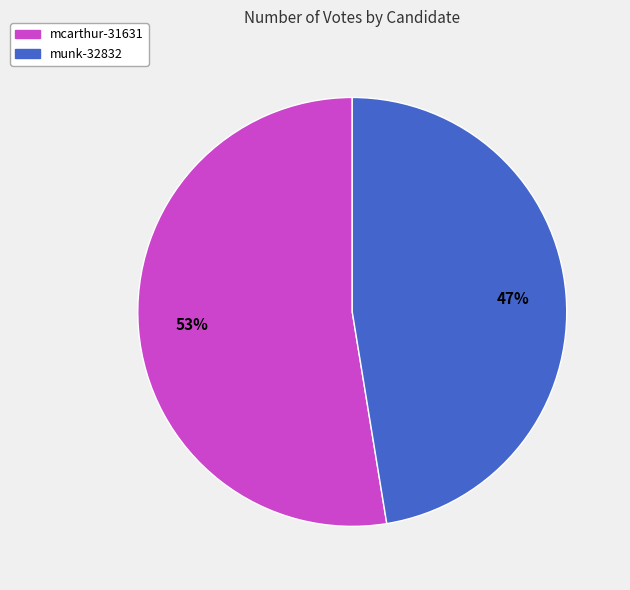

Which has a higher value, mcarthur-31631 or munk-32832?

mcarthur-31631